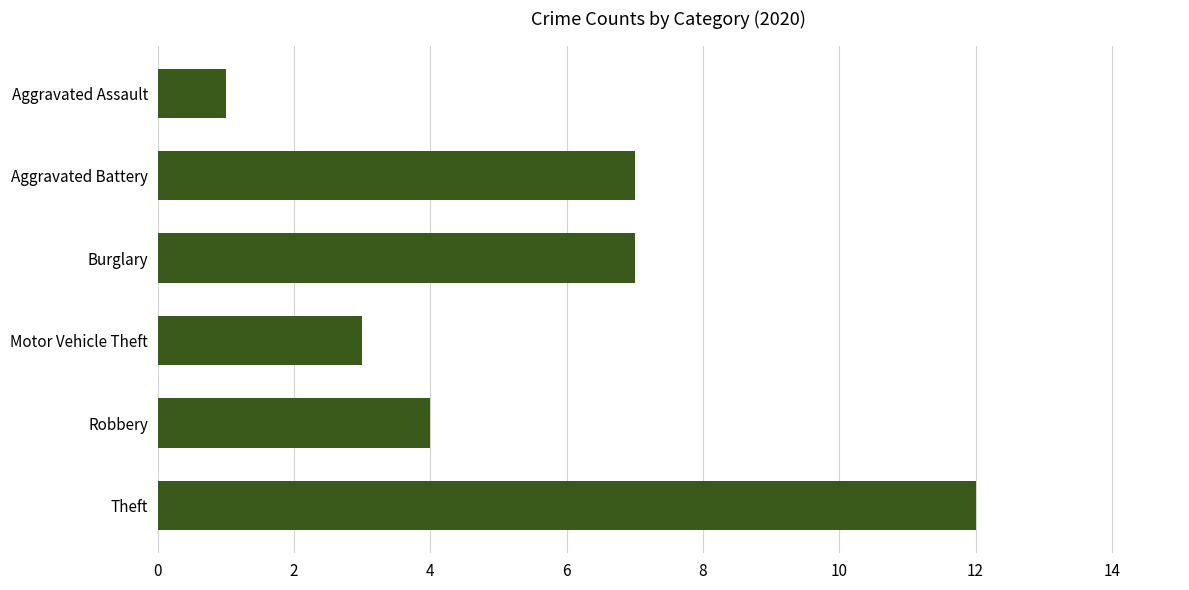

How many bars are there in total?

6